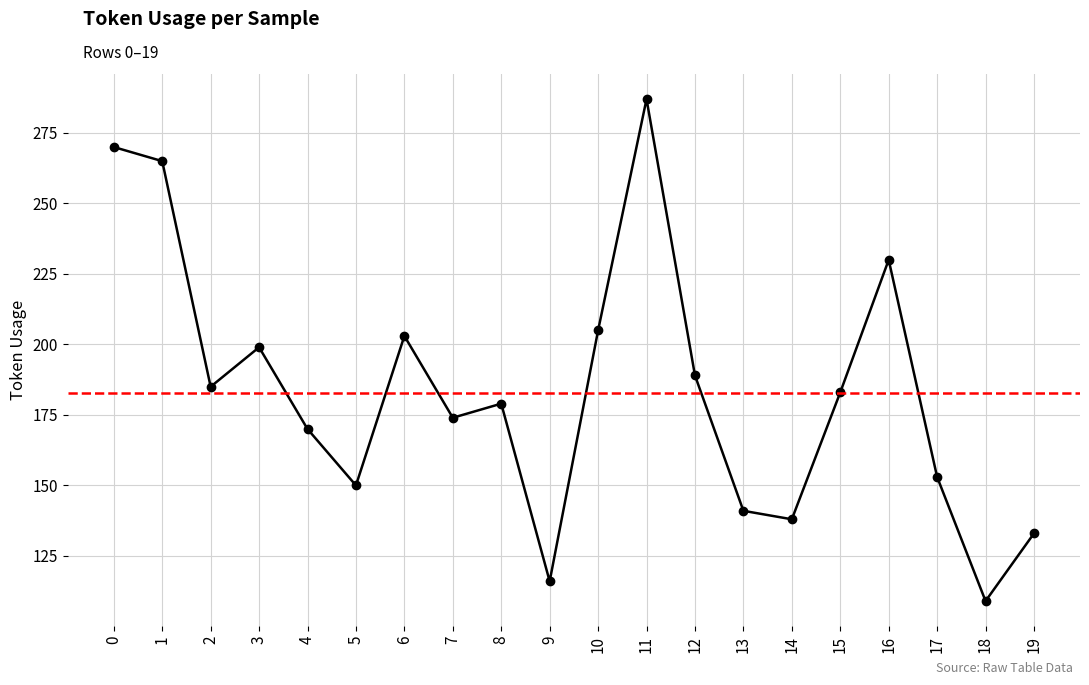

How many interior local valleys (lower than both neighbors) does the data have?

6